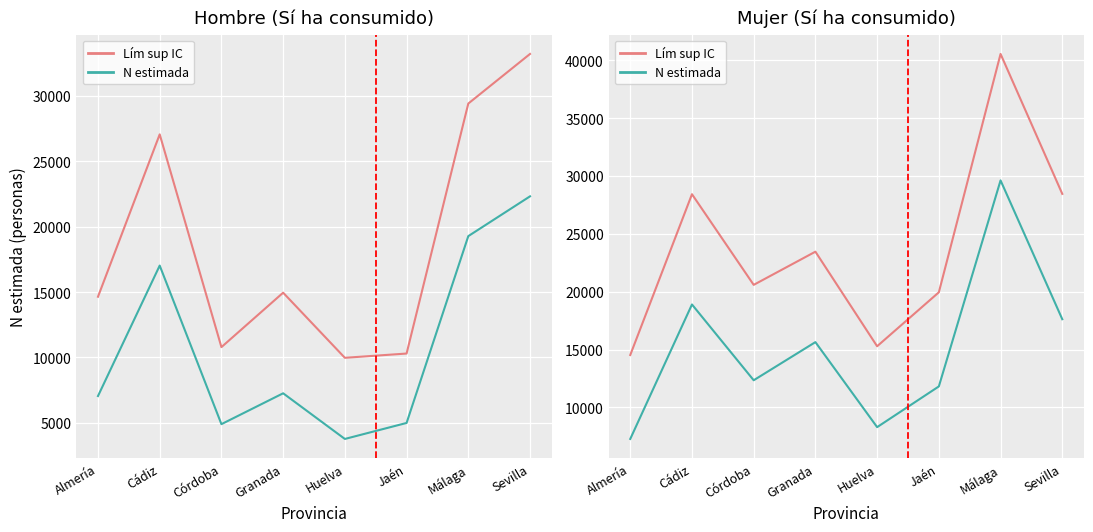

What are all the series names shown in the legend?

Lím sup IC, N estimada